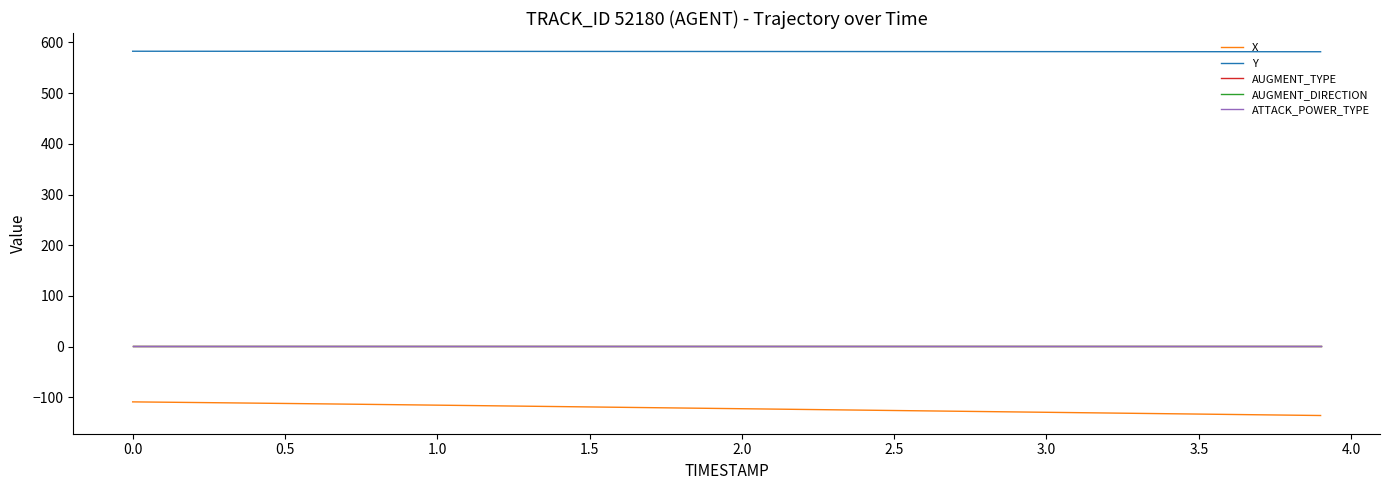

True or false: ATTACK_POWER_TYPE and AUGMENT_DIRECTION intersect in this chart.

False